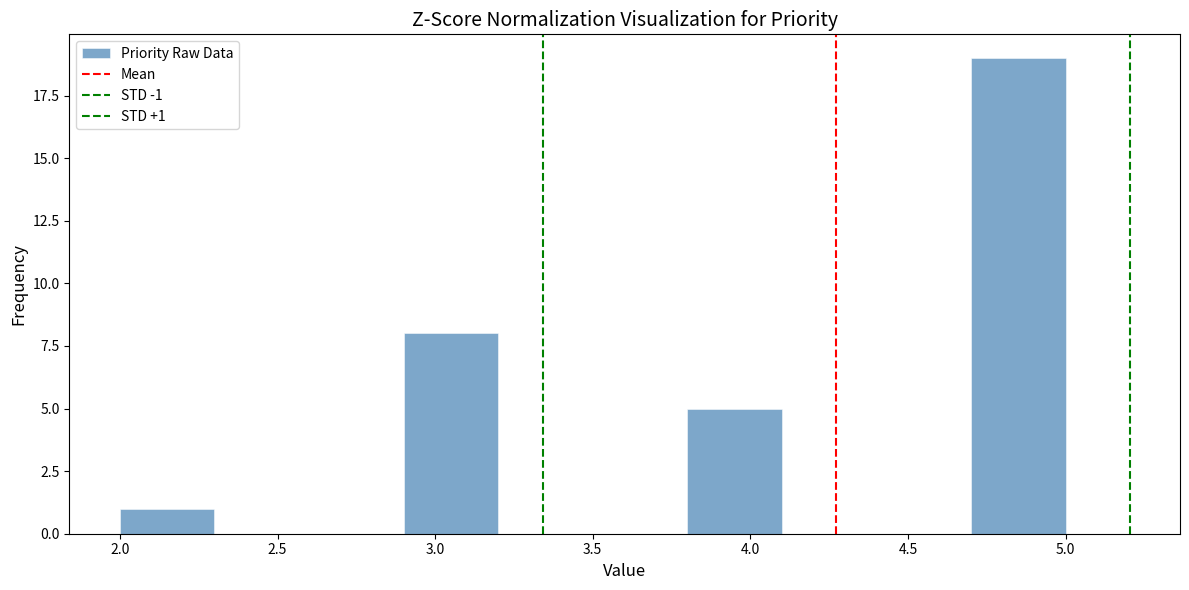

Over which range of the x-axis is the bar tallest?

4.7 to 5.0